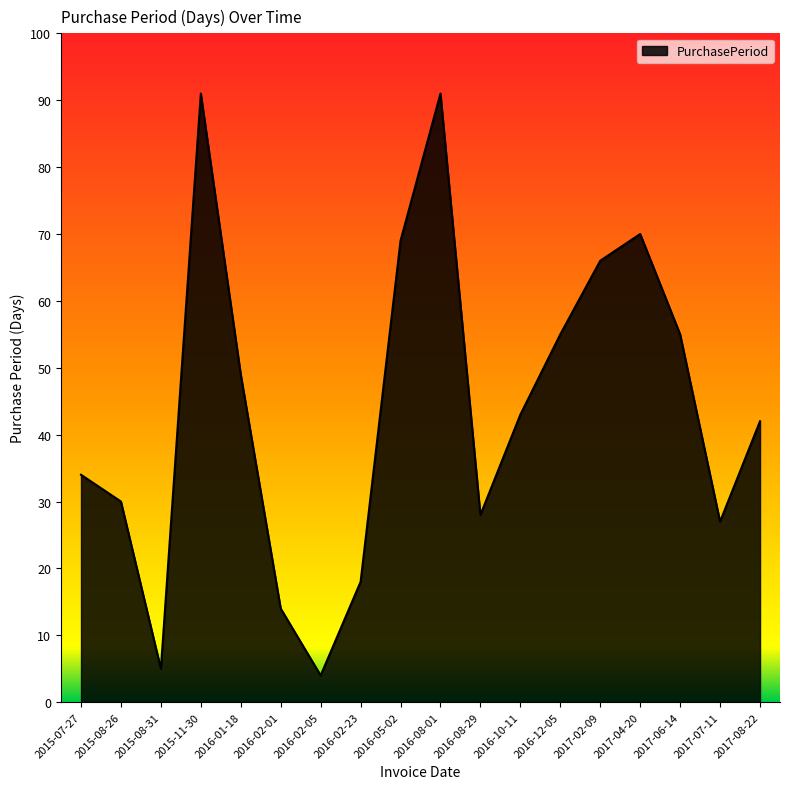

What position from the right is 2017-02-09?

5